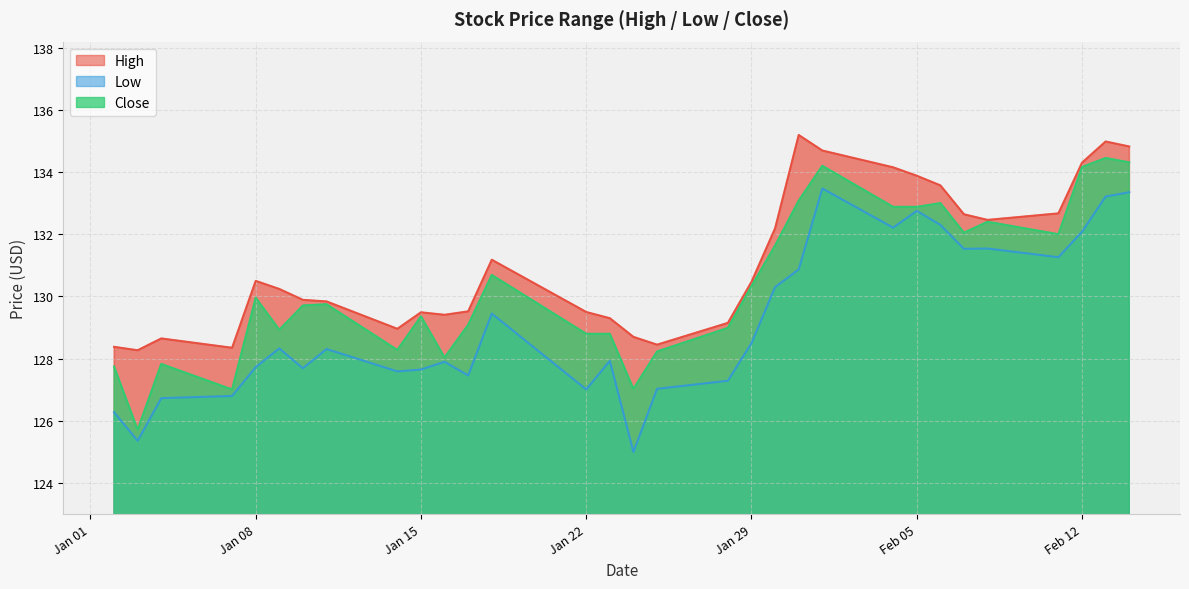

What is the total value across all series at 2019-02-11?

395.9